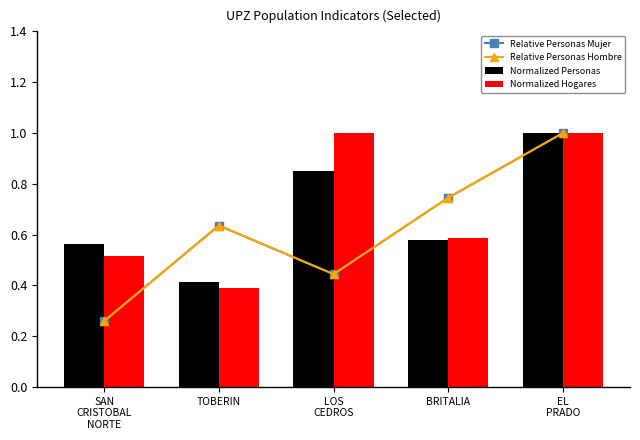

What is the spread (max minus min) of values at BRITALIA?

0.2